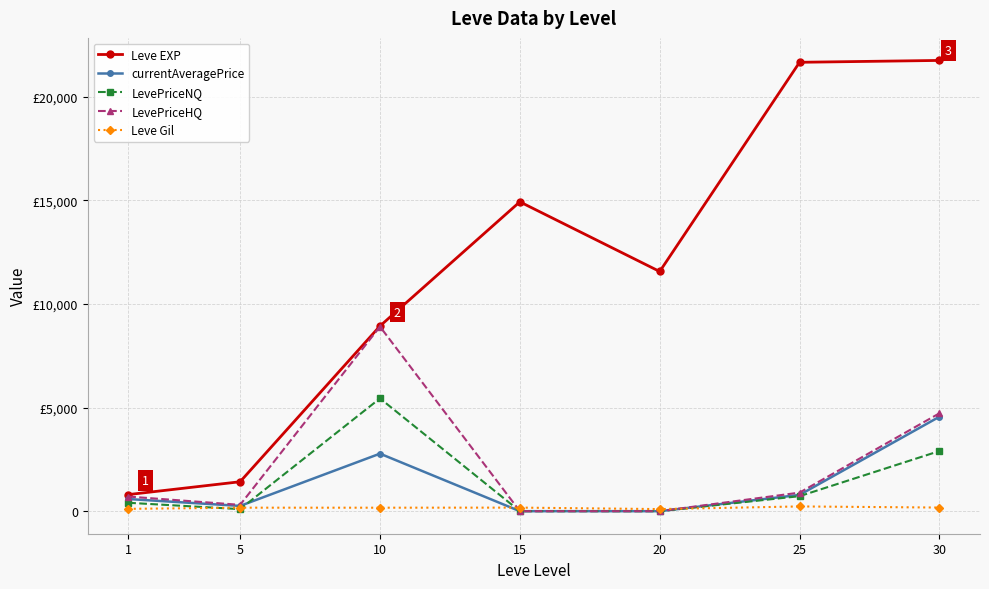

In Leve Gil, how many points are higher than both neighbors (excluding endpoints)?

3